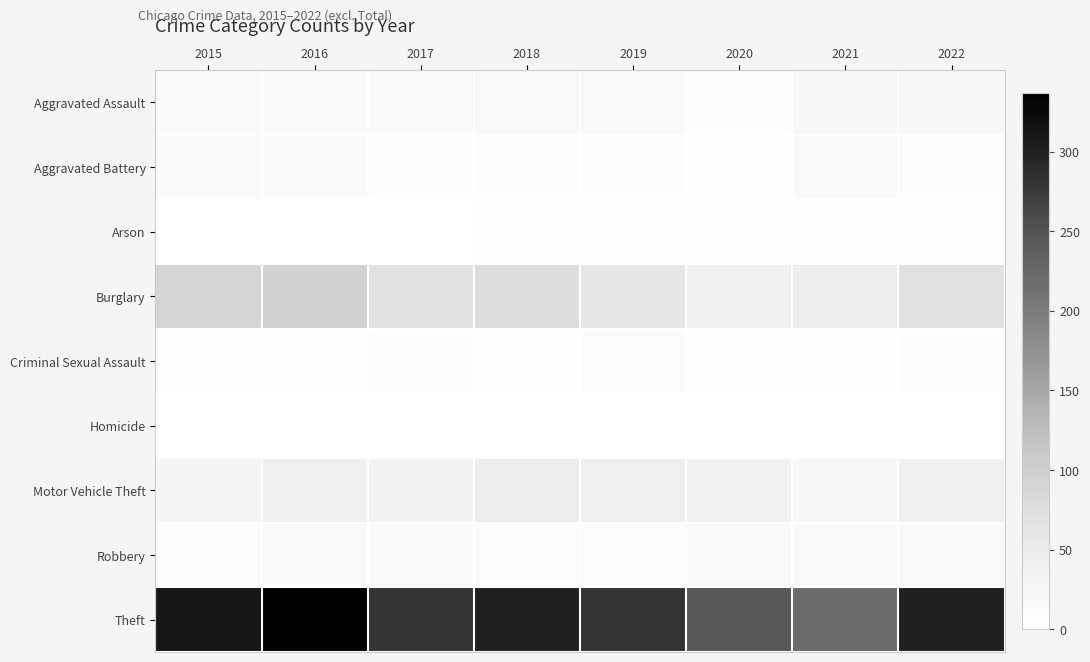

Reading left to right, what are all the values shown in this chart?

Aggravated Assault: 2015=12	2016=13	2017=12	2018=19	2019=16	2020=9	2021=21	2022=21
Aggravated Battery: 2015=13	2016=13	2017=9	2018=8	2019=8	2020=6	2021=17	2022=7
Arson: 2015=1	2016=0	2017=1	2018=4	2019=4	2020=3	2021=4	2022=4
Burglary: 2015=90	2016=96	2017=67	2018=76	2019=58	2020=42	2021=47	2022=69
Criminal Sexual Assault: 2015=6	2016=3	2017=9	2018=4	2019=10	2020=2	2021=5	2022=7
Homicide: 2015=0	2016=1	2017=1	2018=0	2019=0	2020=1	2021=0	2022=0
Motor Vehicle Theft: 2015=27	2016=44	2017=36	2018=50	2019=43	2020=37	2021=23	2022=42
Robbery: 2015=8	2016=15	2017=13	2018=11	2019=9	2020=19	2021=16	2022=19
Theft: 2015=311	2016=337	2017=280	2018=300	2019=281	2020=245	2021=221	2022=300